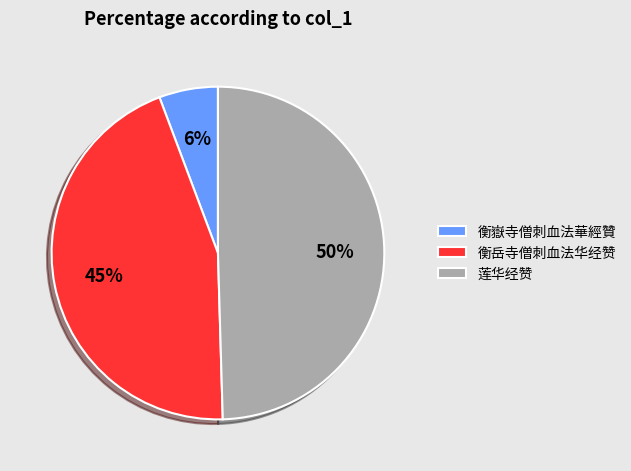

Rank the categories by value from lowest to highest.

衡嶽寺僧刺血法華經贊, 衡岳寺僧刺血法华经赞, 莲华经赞